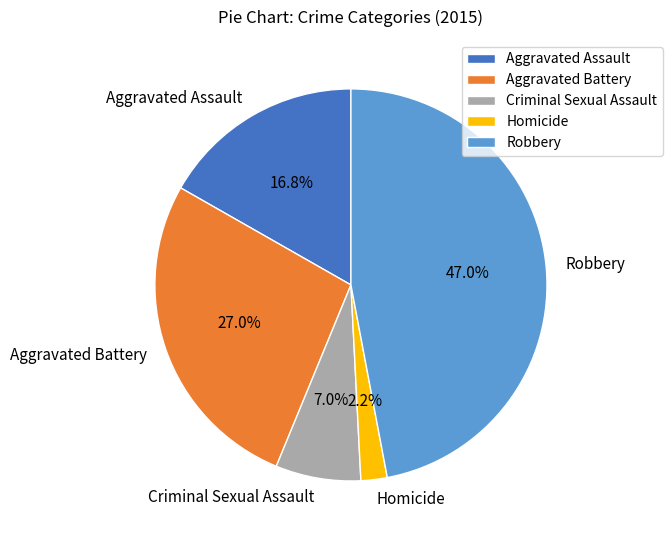

True or false: Aggravated Battery accounts for 27% of the total.

True